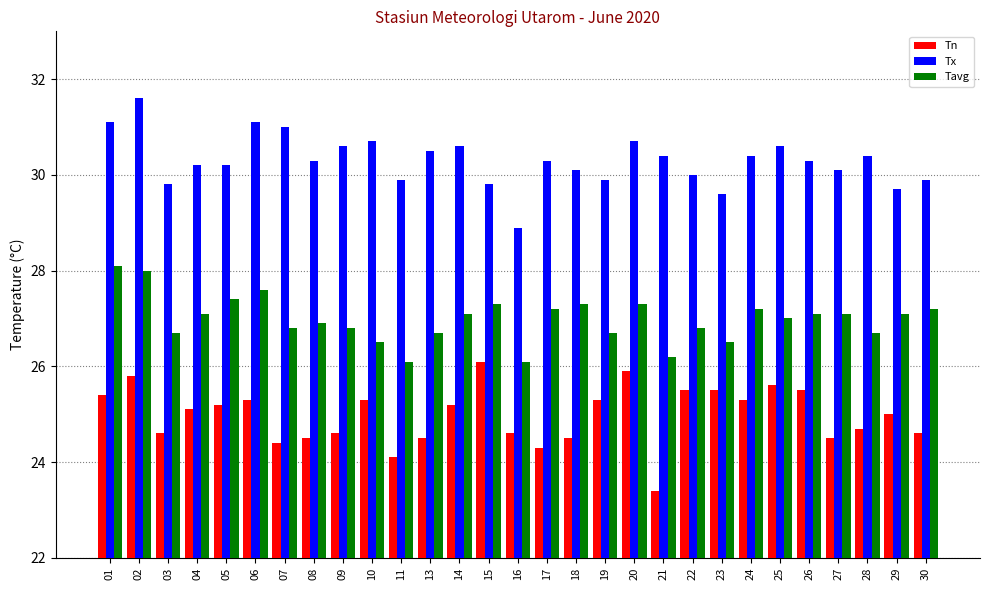

The value of Tavg at 02 is 28.0. True or false?

True